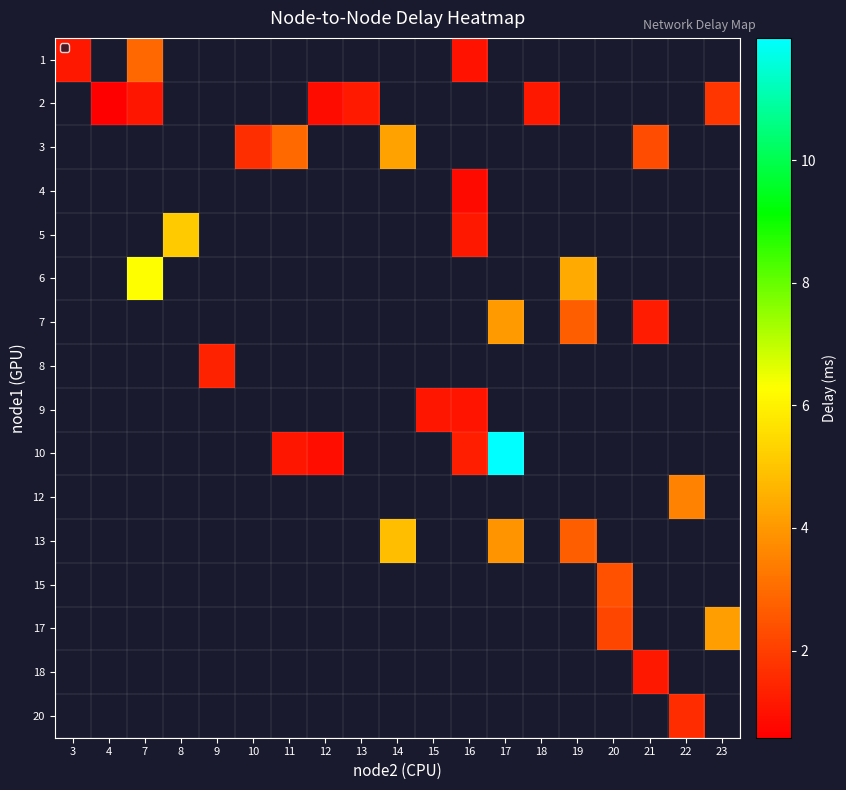

Which has a higher value, 20 or 15?

15